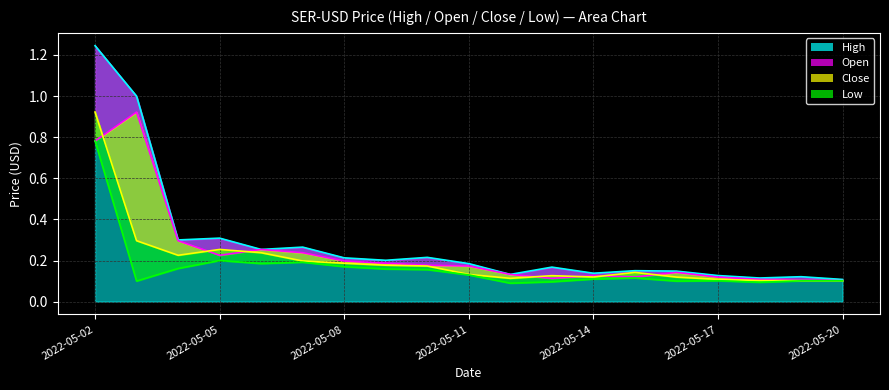

How many interior local peaks does the High series have?

6